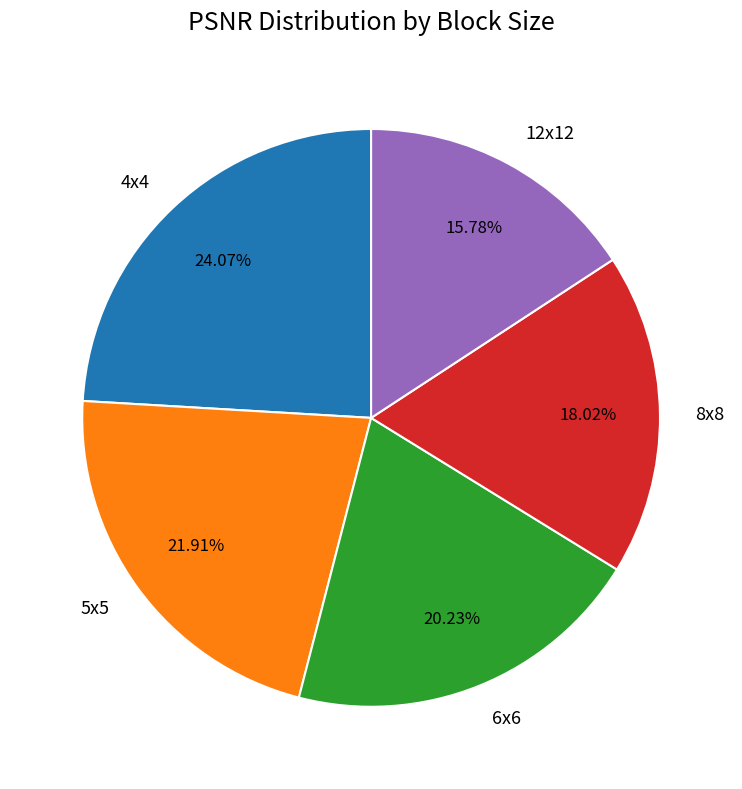

How many slices are in this pie chart?

5